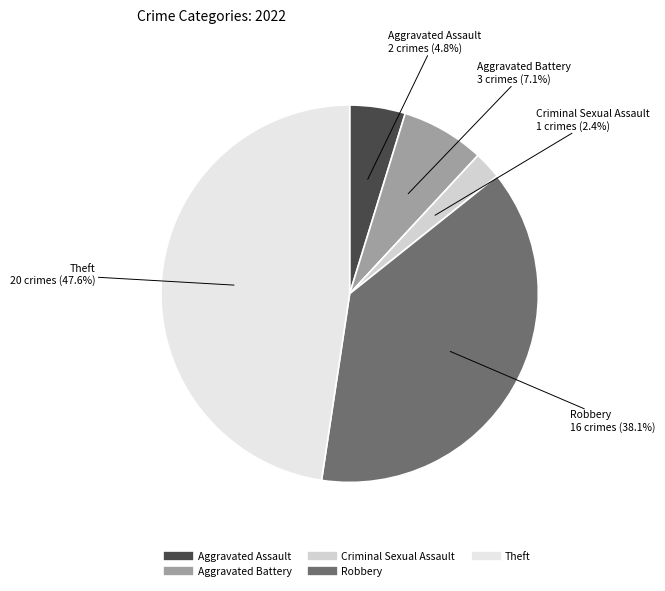

Which slice is the largest?

Theft